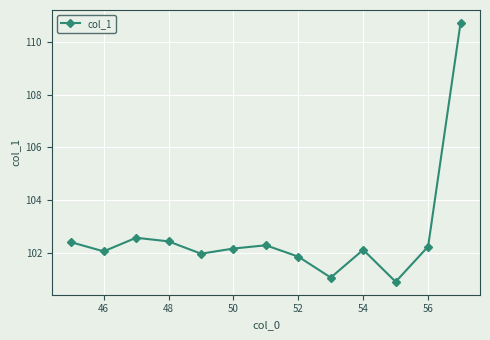

How many lines are shown in the chart?

1